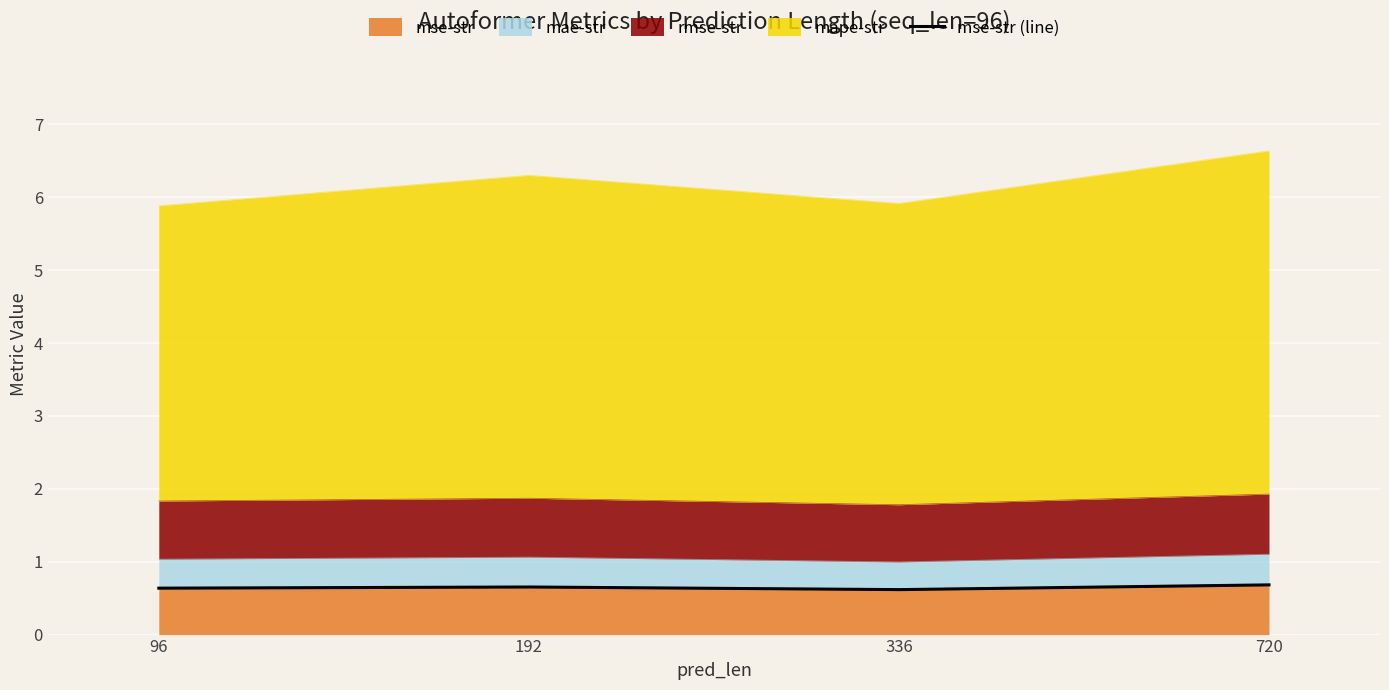

Rank the categories by value from highest to lowest.

720, 192, 96, 336